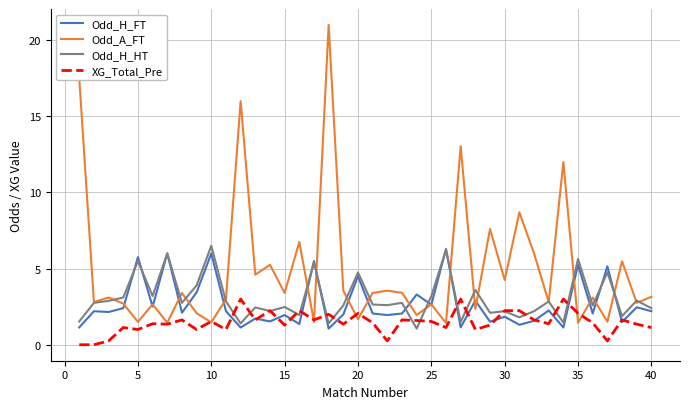

How many lines are shown in the chart?

4